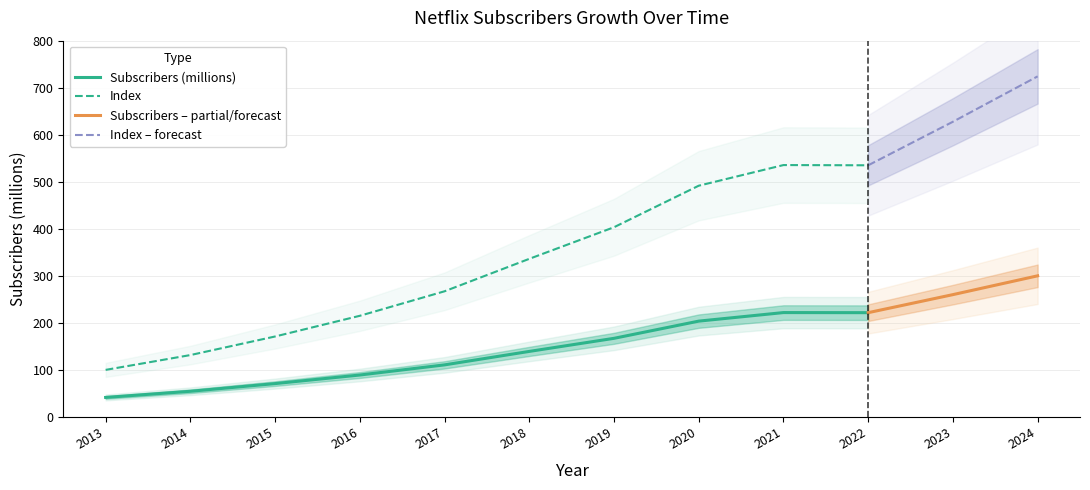

The value of Index at 2021 is 816.0. True or false?

False